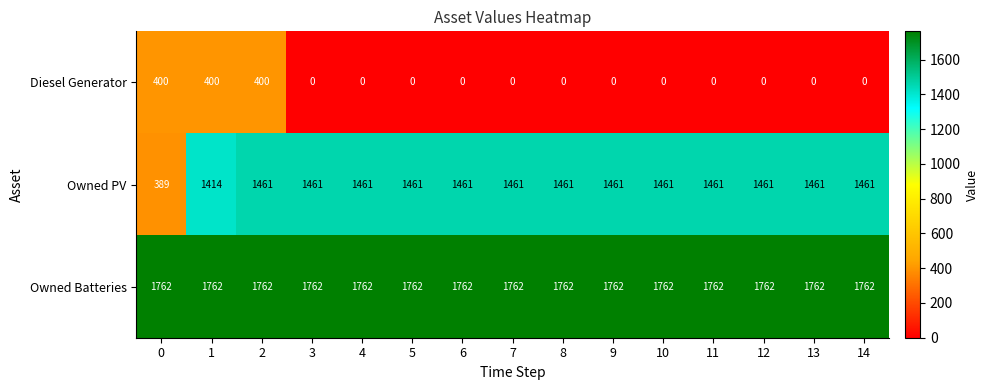

Rank the series at 12 from lowest to highest value.

Diesel Generator, Owned PV, Owned Batteries